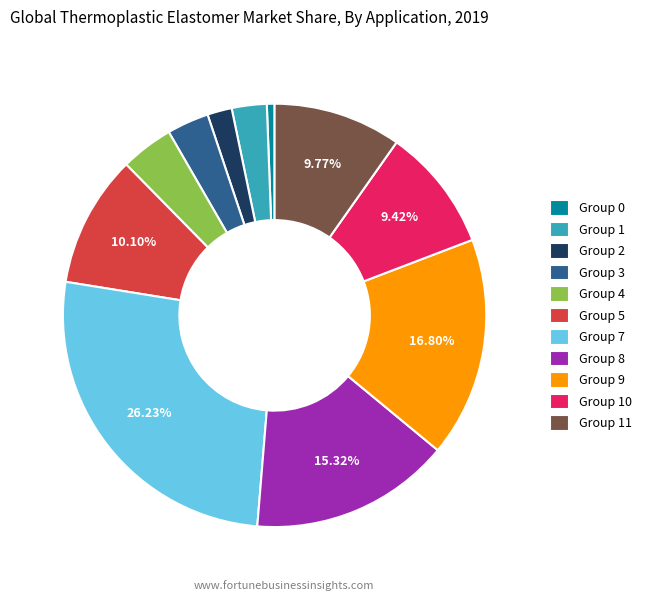

Which slice is the largest?

Group 7